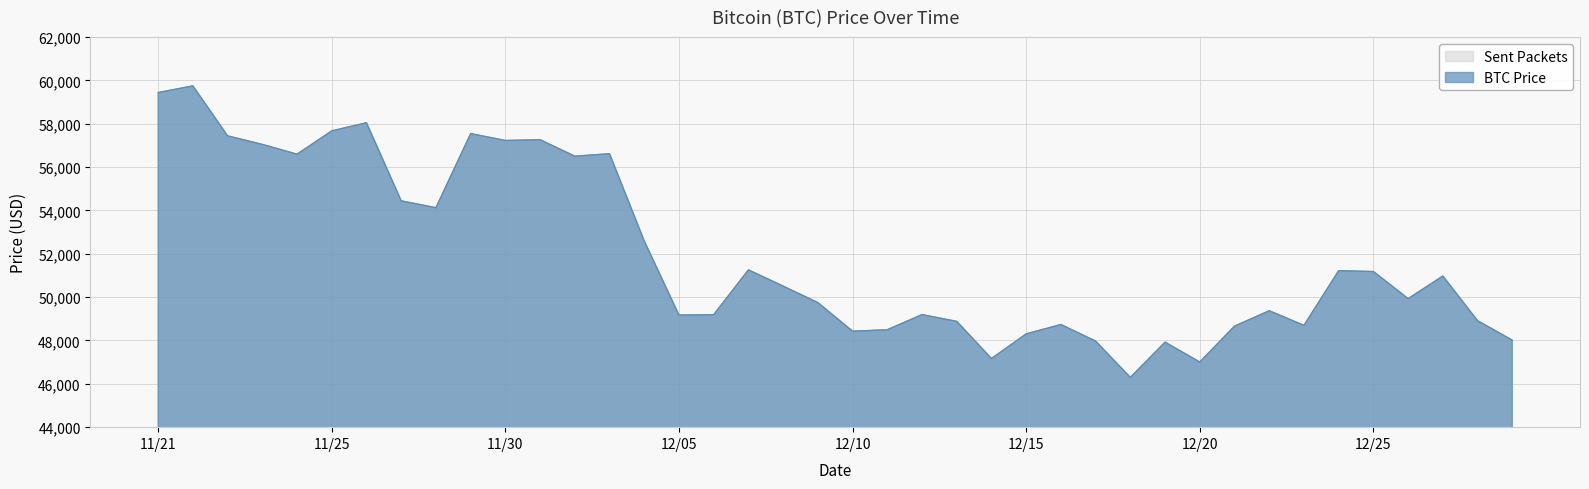

What is the sum of the values at 11/24 and 11/21?

116038